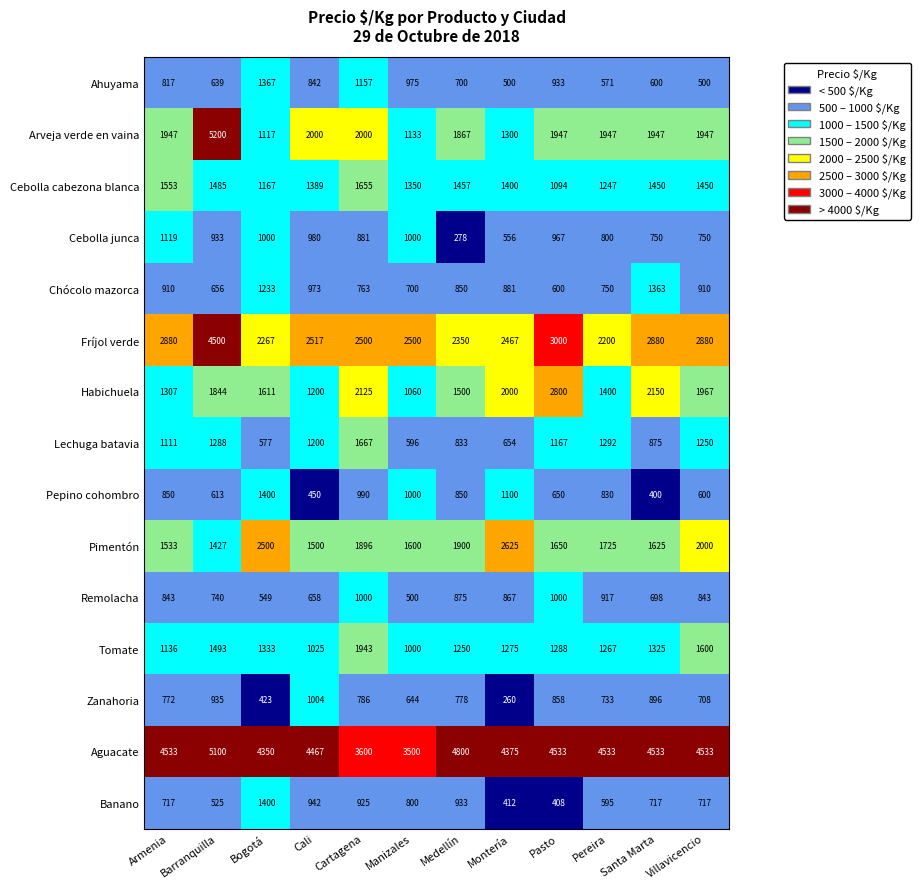

How many categories are shown in the chart?

12